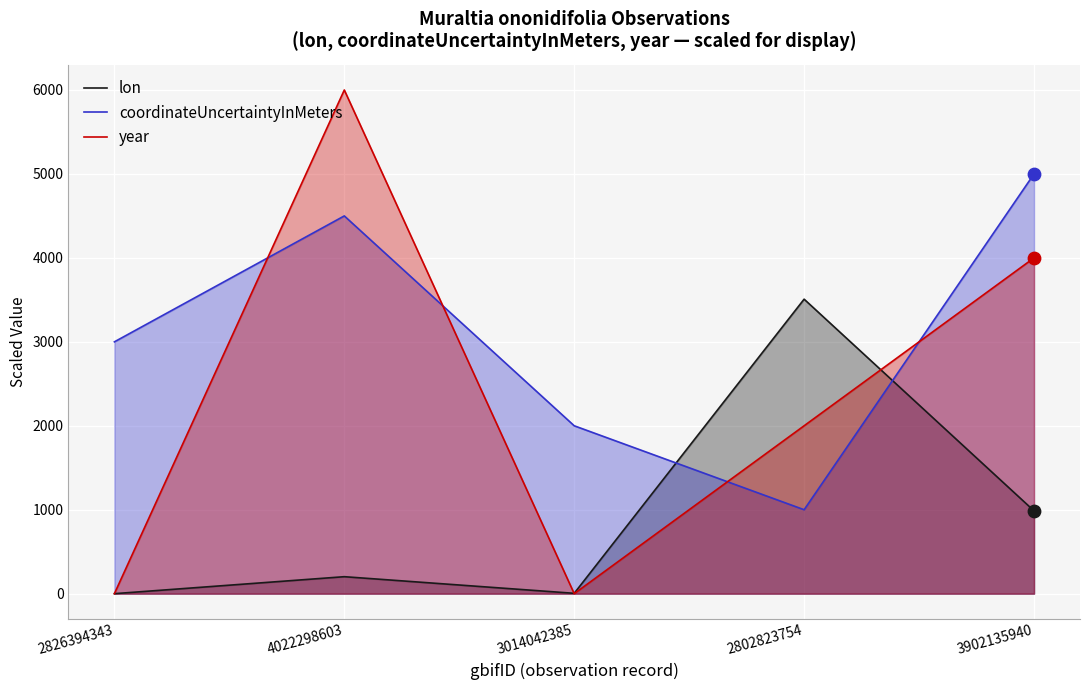

At which category is the sum across all series the highest?

4022298603